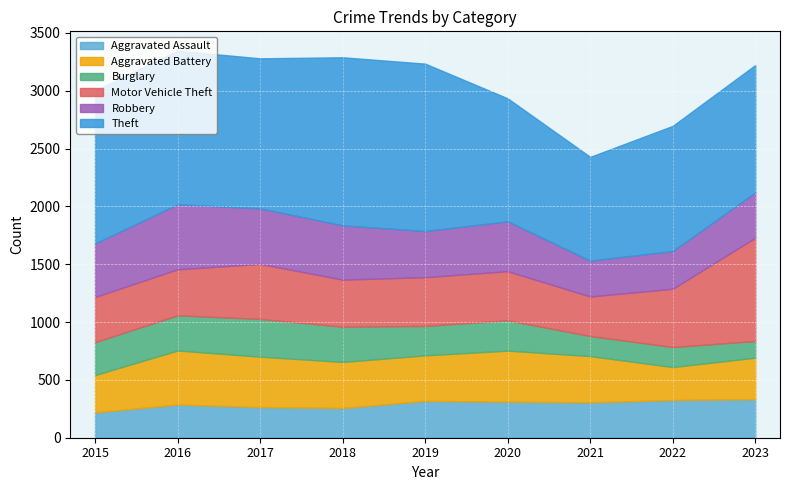

True or false: Burglary and Motor Vehicle Theft intersect in this chart.

False